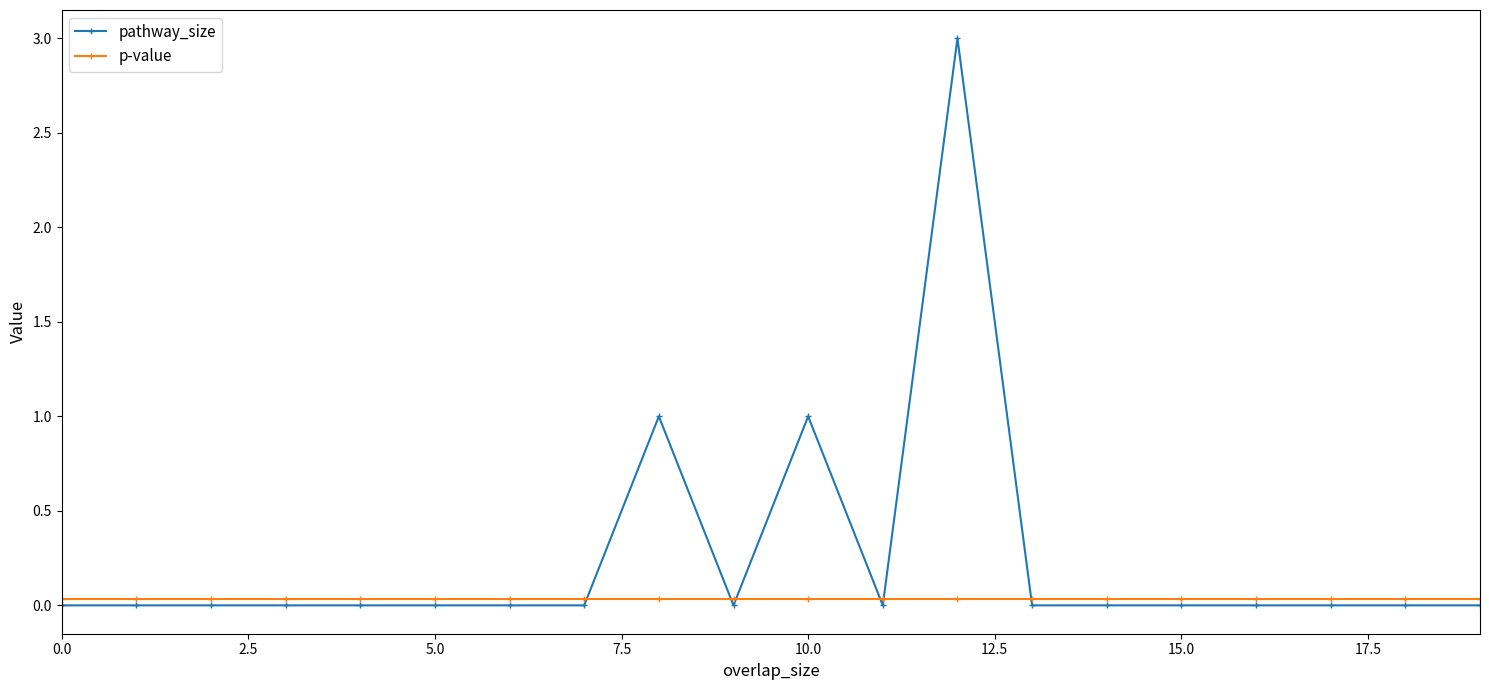

True or false: pathway_size and p-value cross at least once.

True